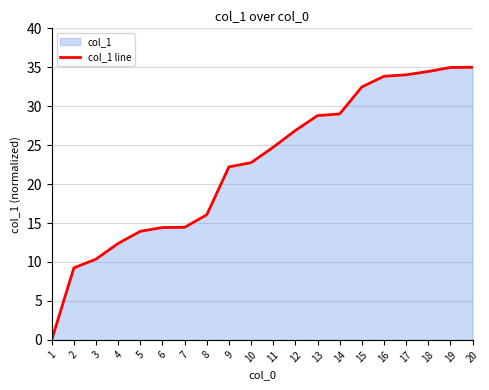

Approximately how many times larger is the value at 7 compared to 12?

0.5